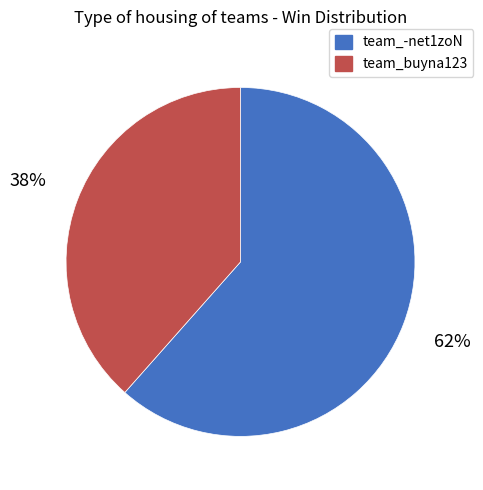

To the nearest percent, what is the combined percentage of team_buyna123 and team_-net1zoN?

100%